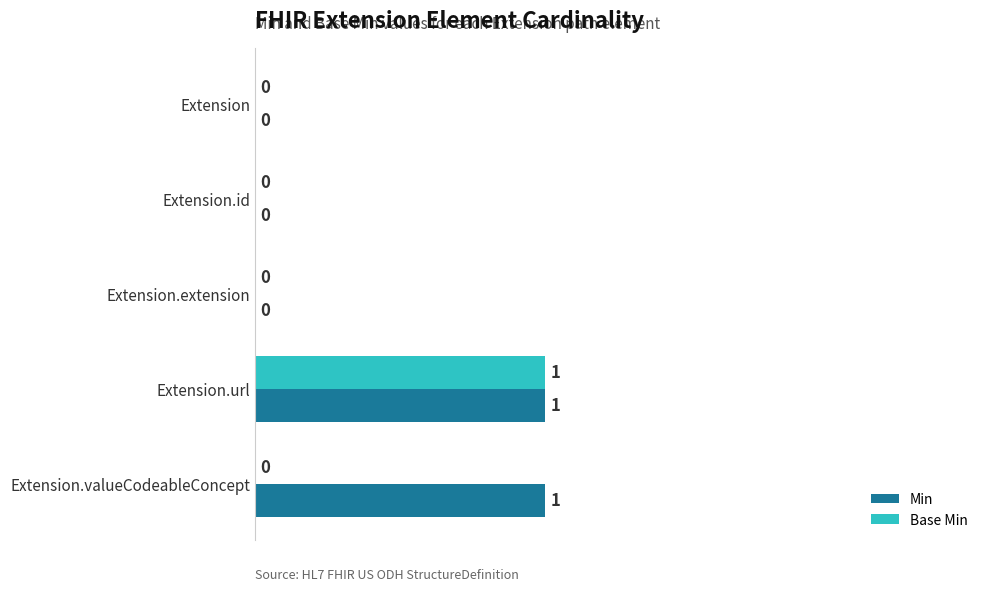

At which category is the sum across all series the highest?

Extension.url